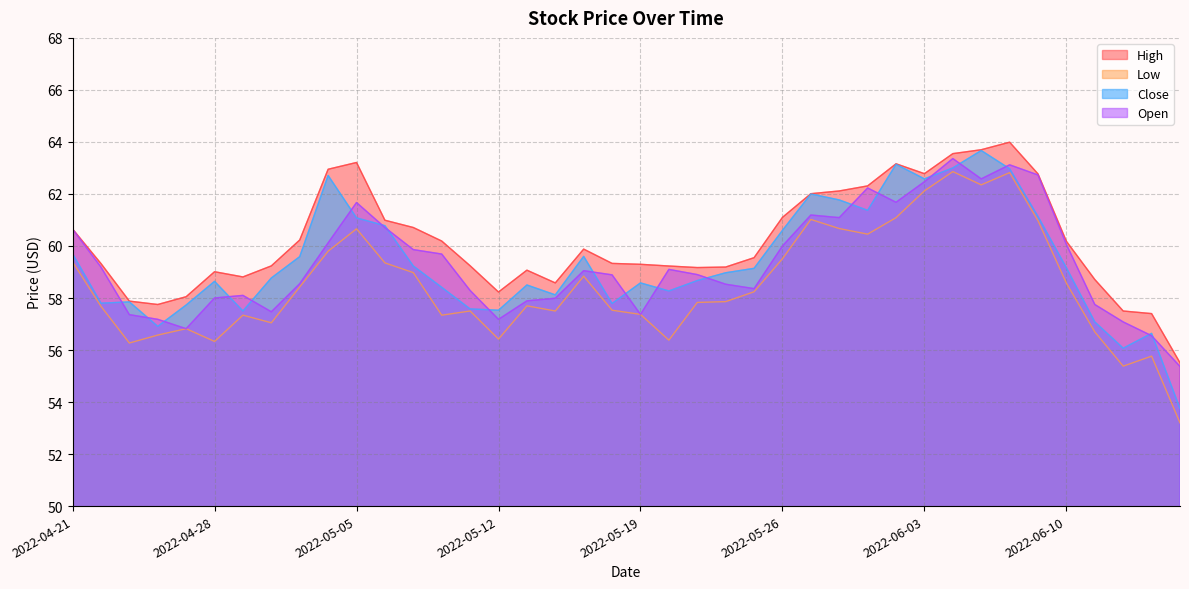

How many interior local peaks does the Close series have?

10